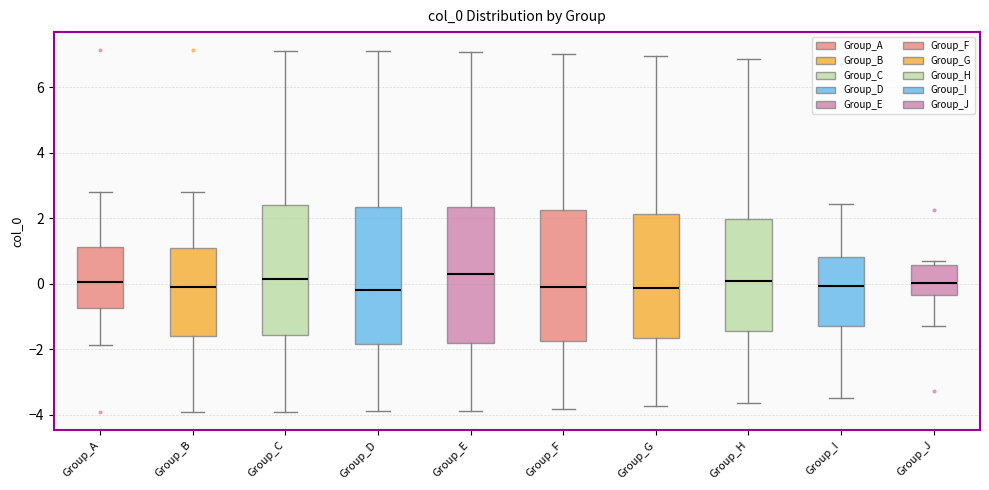

Where does the median line of the box for Group_A sit on the y-axis? The values are not printed on the chart, so give them approximately, as read against the axis.

0.0